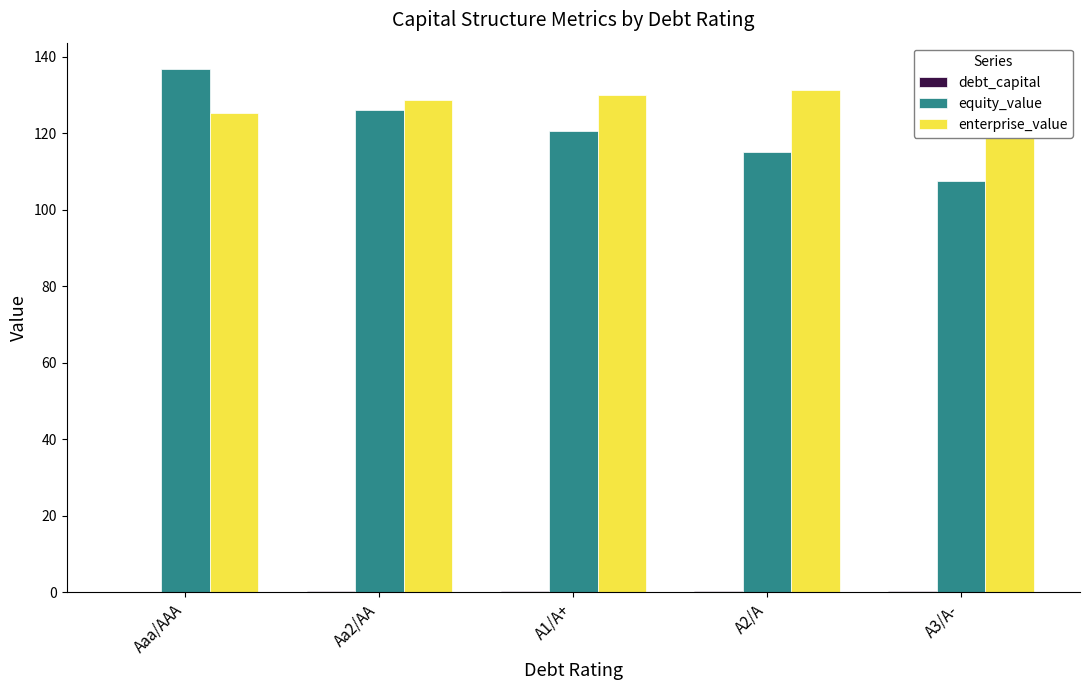

How many series are shown in this chart?

3